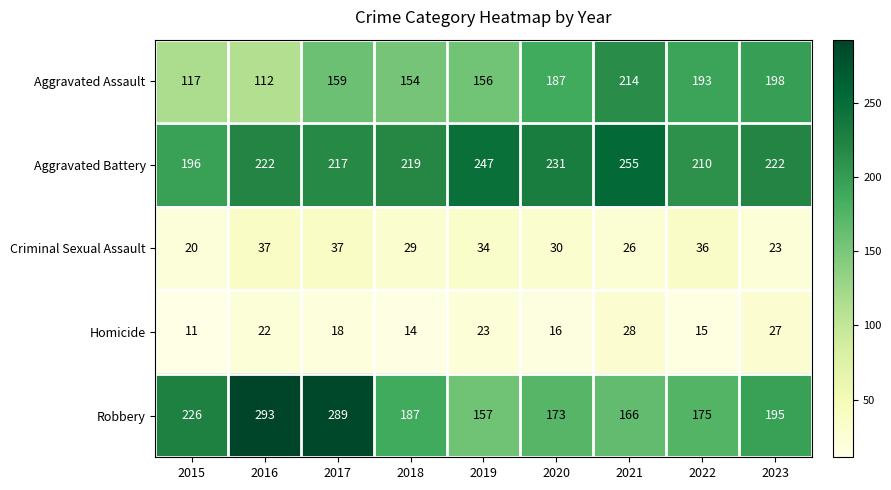

Which series has the largest range (max minus min)?

Robbery